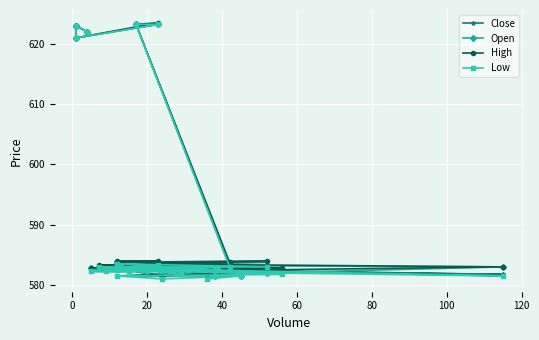

Reading left to right, what are all the values shown in this chart?

Close: 622.0	623.0	623.0	621.0	623.2	623.2	583.5	582.5	582.8	582.8	582.2	582.5	582.8	582.8	582.5	582.5	582.8	583.2	583.8	583.8	583.5	583.2	583.0	583.5	583.2	582.8	581.8	582.2	583.0	582.8	583.0	582.2	582.2	582.8	581.5	581.5	582.0	581.5	582.5	582.5
Open: 622.0	623.0	623.0	621.0	623.2	623.2	583.0	583.2	582.8	582.8	582.8	582.8	582.5	582.8	582.5	582.8	582.8	583.0	583.0	583.8	583.8	583.5	583.0	583.0	583.5	583.2	583.0	582.0	582.5	582.8	582.5	582.8	582.8	582.2	582.8	581.5	581.5	581.8	581.5	582.8
High: 622.0	623.0	623.0	621.0	623.5	623.2	583.8	583.2	583.0	582.8	582.8	582.8	582.8	582.8	583.2	582.8	583.2	583.2	584.0	583.8	584.0	584.0	583.0	583.5	583.5	583.5	583.0	582.5	583.2	583.2	583.0	582.8	583.0	582.8	582.8	581.5	582.2	581.8	582.5	583.0
Low: 622.0	623.0	623.0	621.0	623.2	623.2	583.0	582.5	582.8	582.2	582.2	582.5	582.2	582.5	582.5	582.5	582.8	583.0	583.0	583.5	583.5	583.2	583.0	583.0	582.5	582.8	581.5	582.0	582.5	581.8	582.2	582.2	582.2	581.8	581.5	581.0	581.5	581.0	581.5	582.5